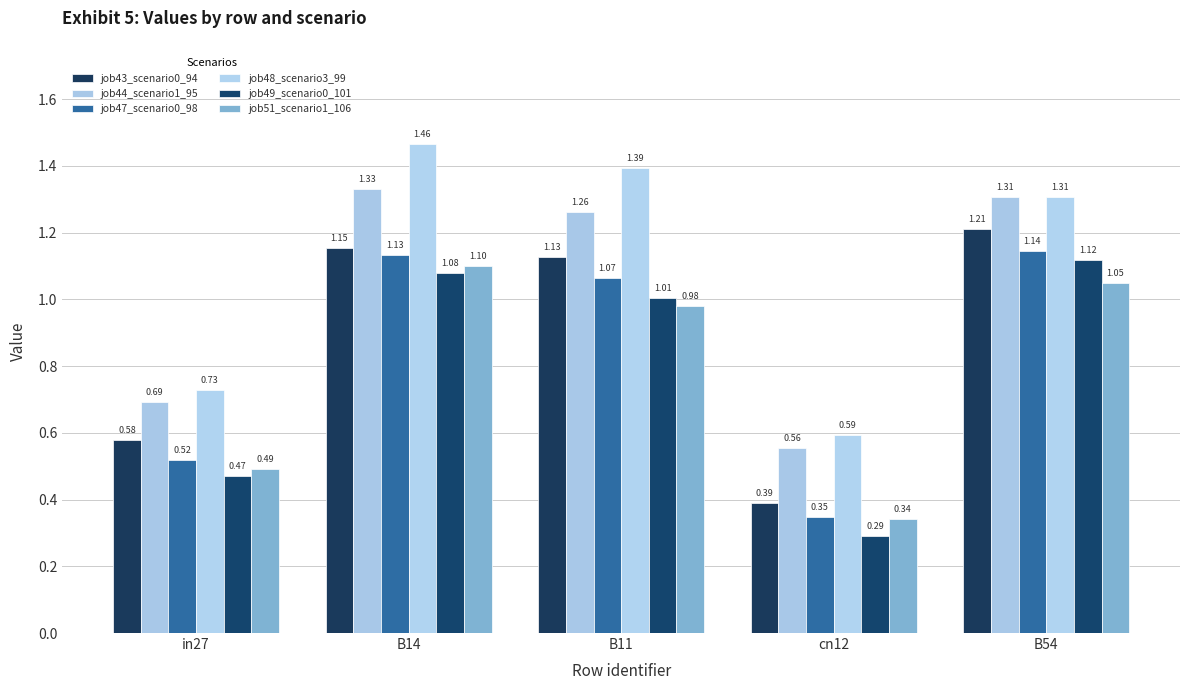

True or false: job48_scenario3_99 has a value of 1.4 at B11.

True